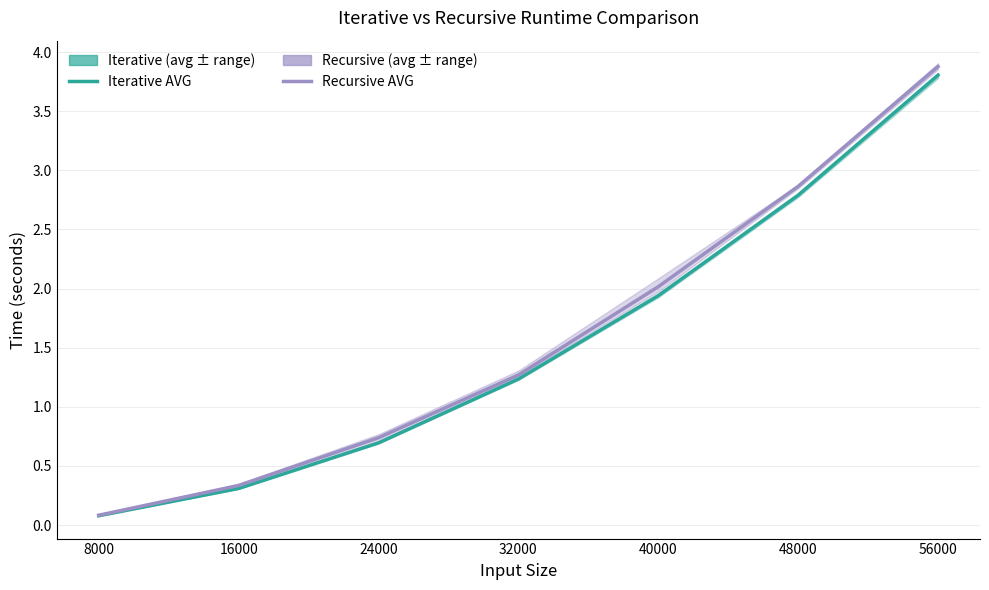

At how many categories does at least one series exceed 3?

1